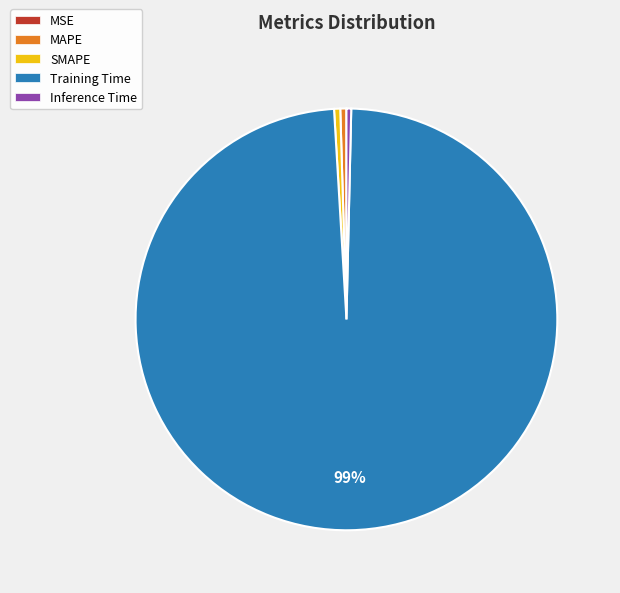

True or false: Training Time accounts for 99% of the total.

True